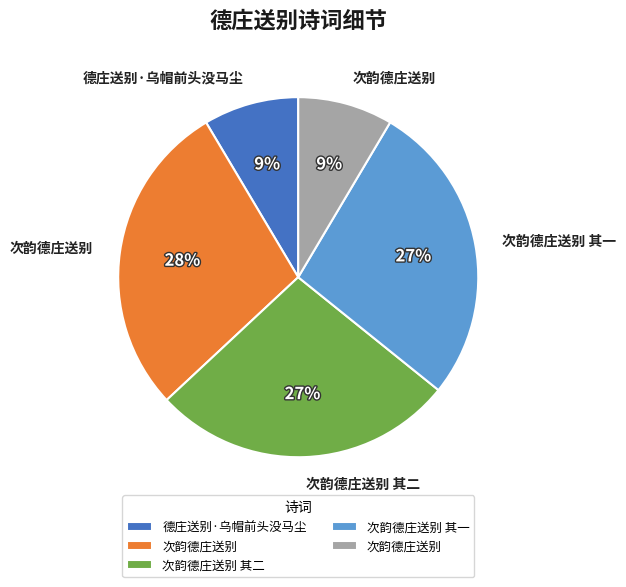

Is there any slice that represents more than half of the pie?

No